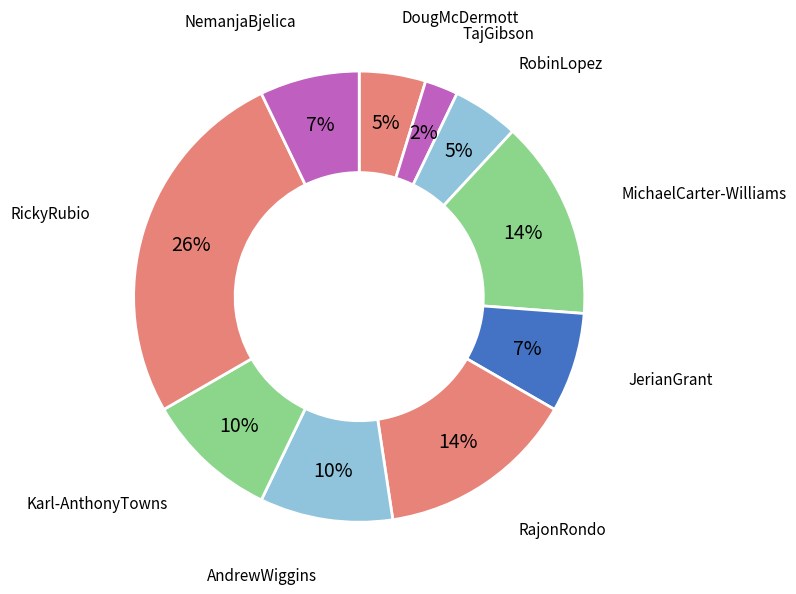

Count the number of slices in the pie.

10